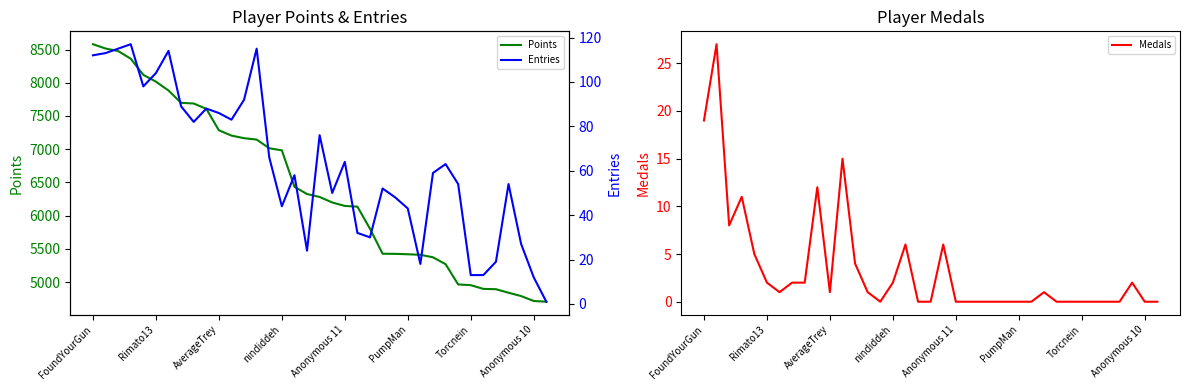

Is it true that Medals equals 1 at Rimato13?

False